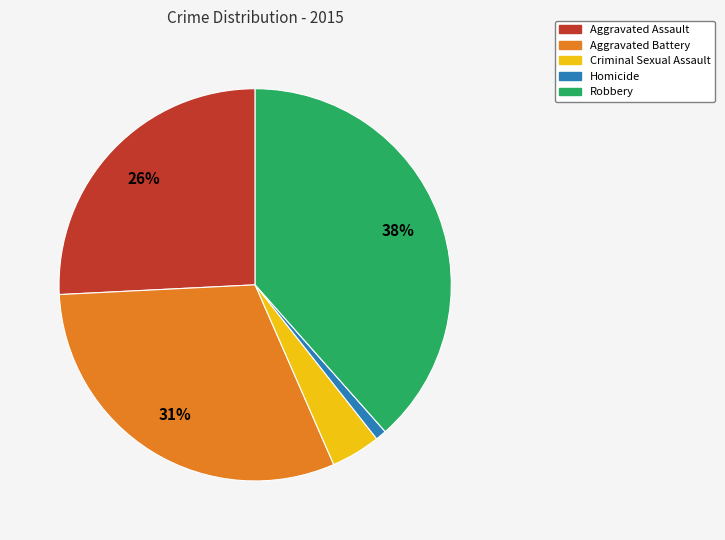

Count the number of slices in the pie.

5